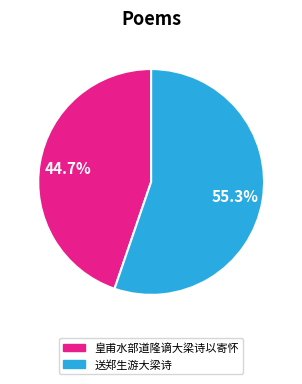

What is the ratio of the value at 皇甫水部道隆谪大梁诗以寄怀 to the value at 送郑生游大梁诗?

0.8